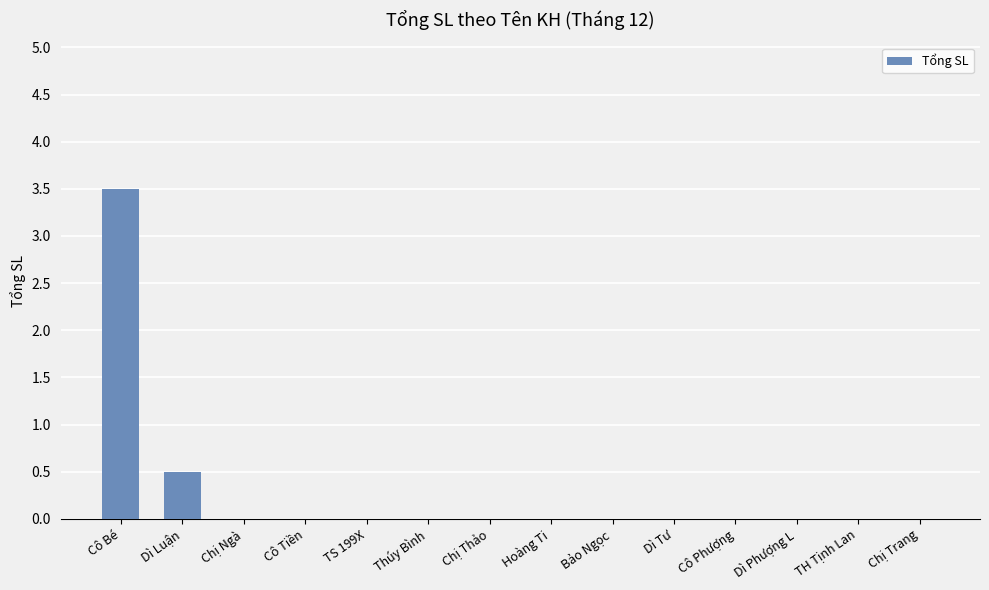

What is the maximum value shown in the chart?

3.5